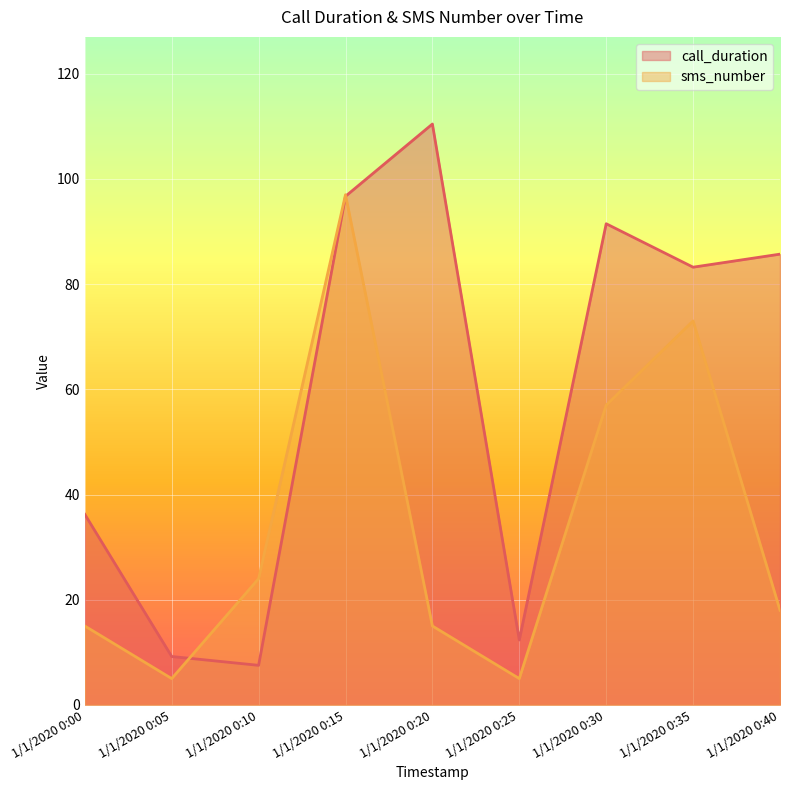

Which series has the widest spread of values?

call_duration